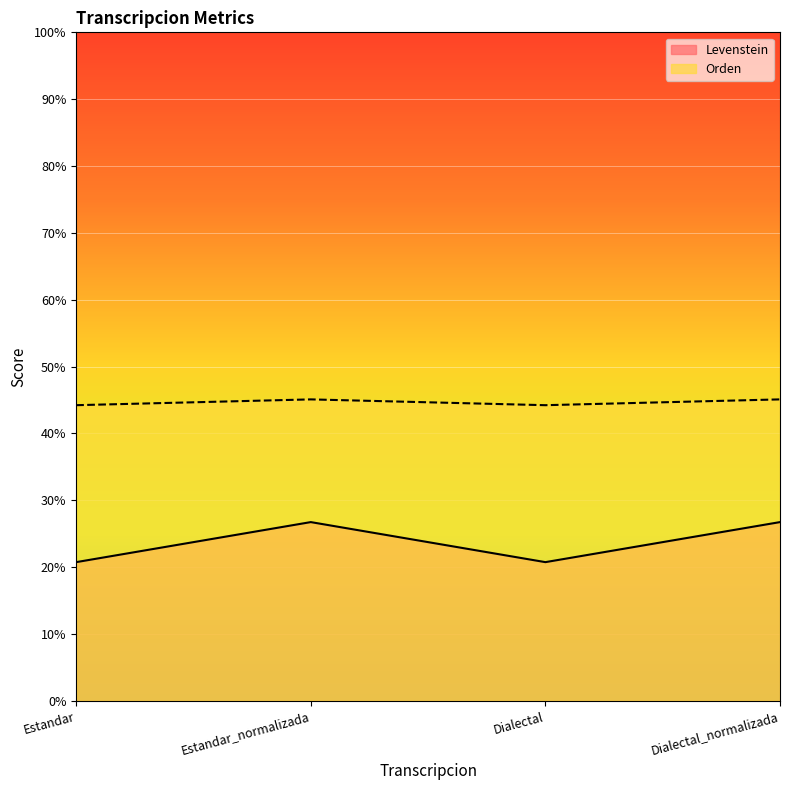

Rank the categories by Orden value from lowest to highest.

Estandar, Dialectal, Estandar_normalizada, Dialectal_normalizada